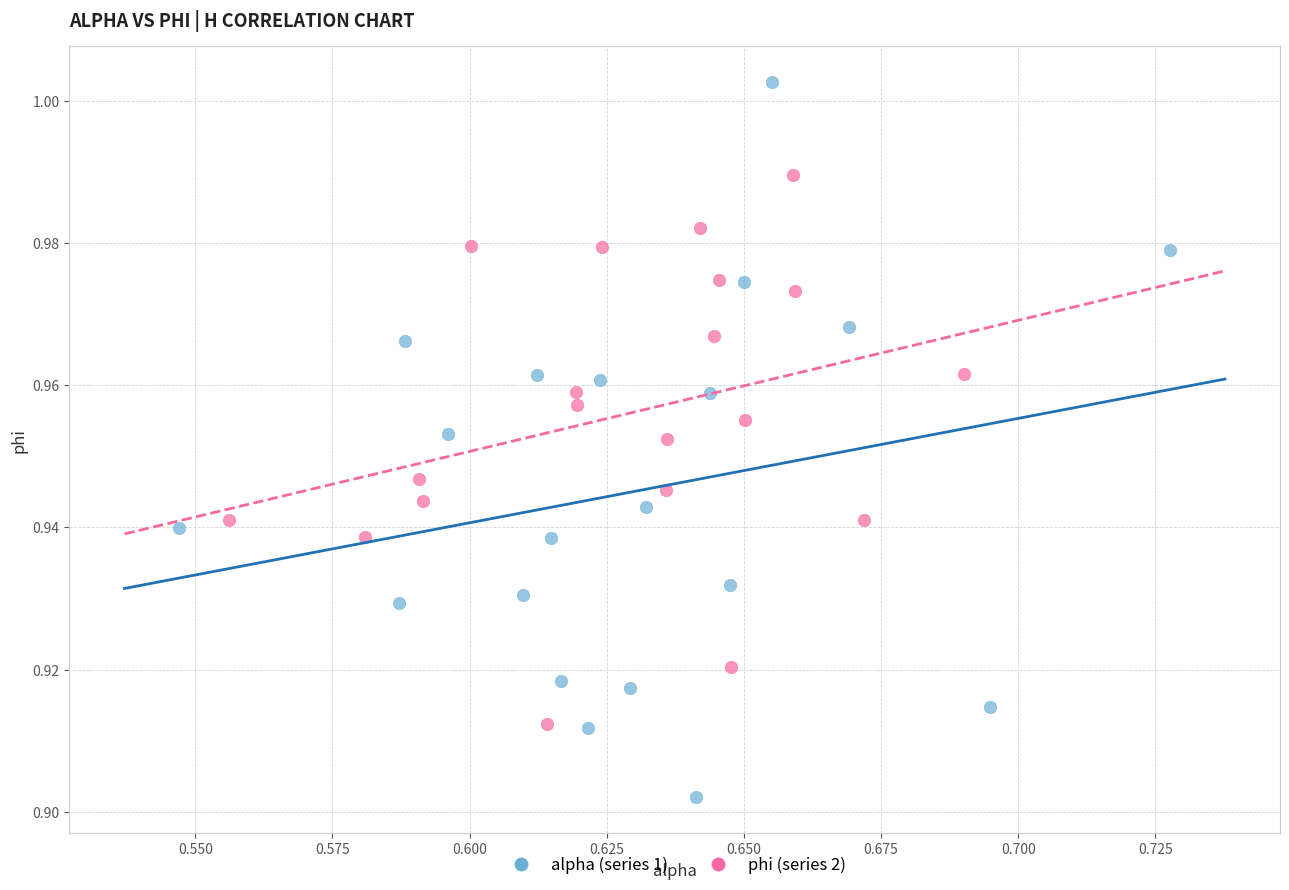

Which series contains the highest Y value?

alpha (series 1)